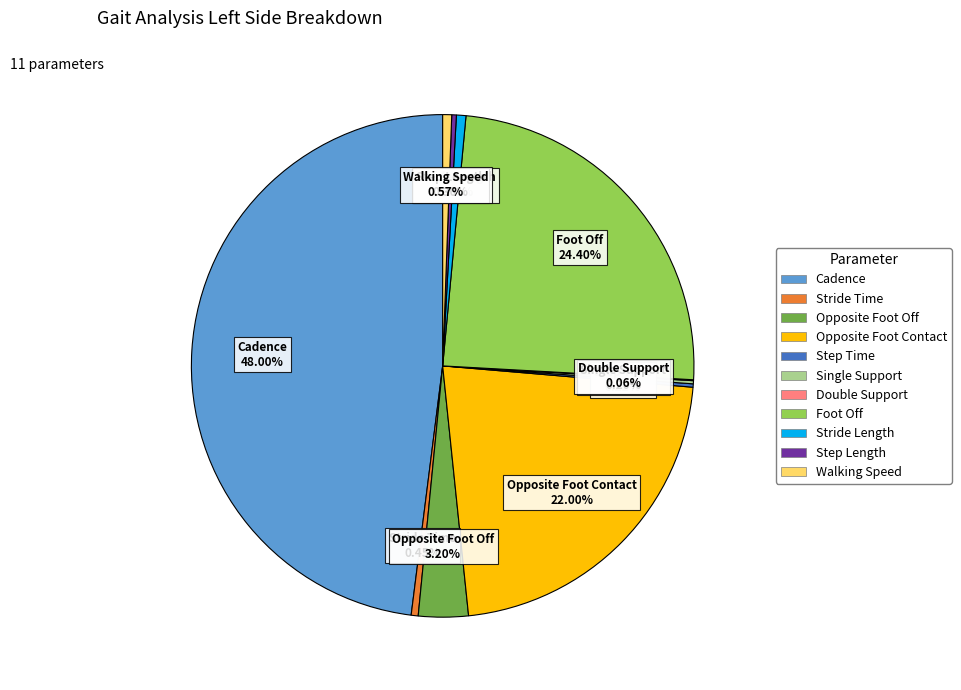

Is there any slice that represents more than half of the pie?

No